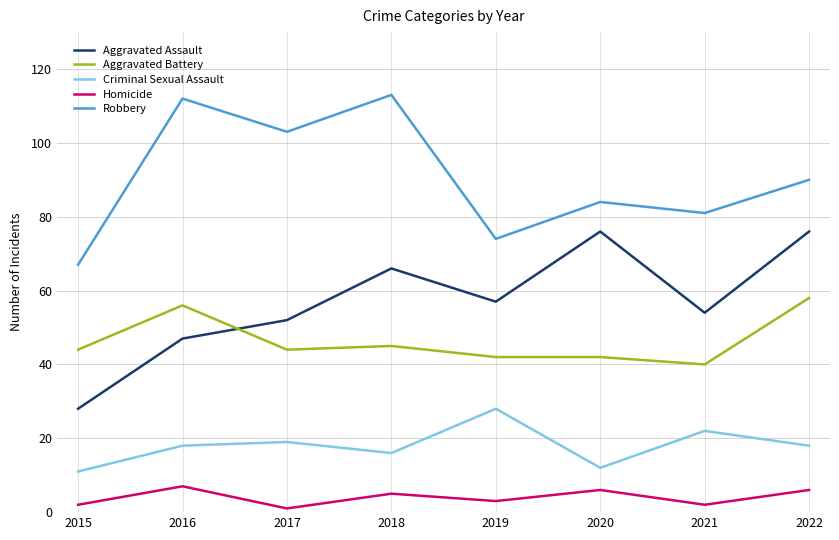

Is the value of Homicide at 2022 greater than the value of Robbery at 2022?

No